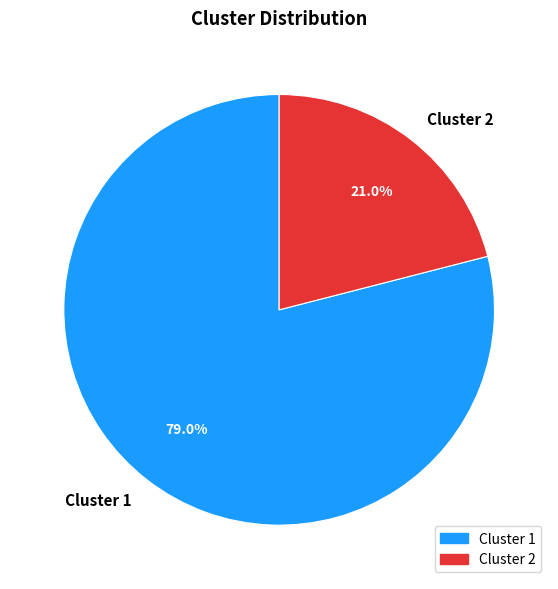

Does any single category account for the majority?

Yes